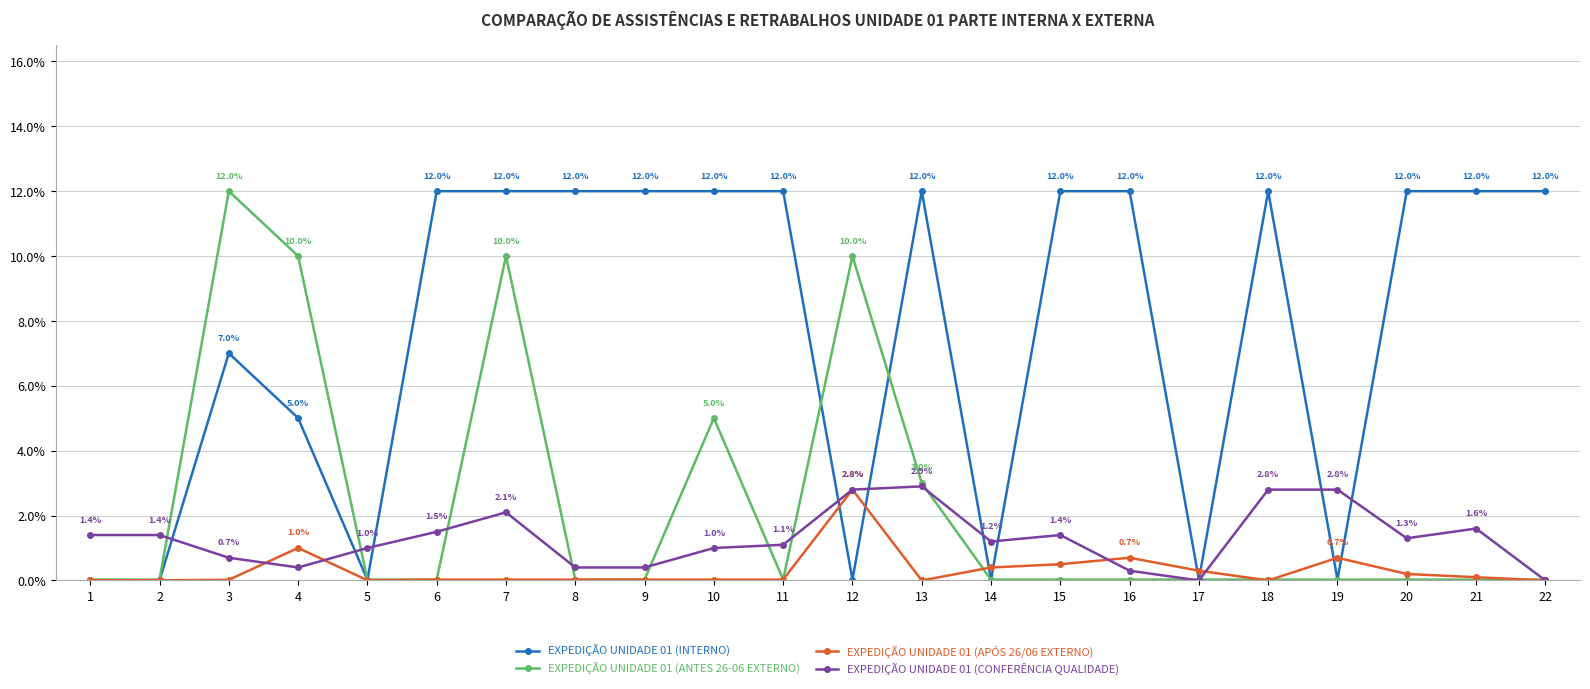

Which category has the highest value in the EXPEDIÇÃO UNIDADE 01 (ANTES 26-06 EXTERNO) series?

3